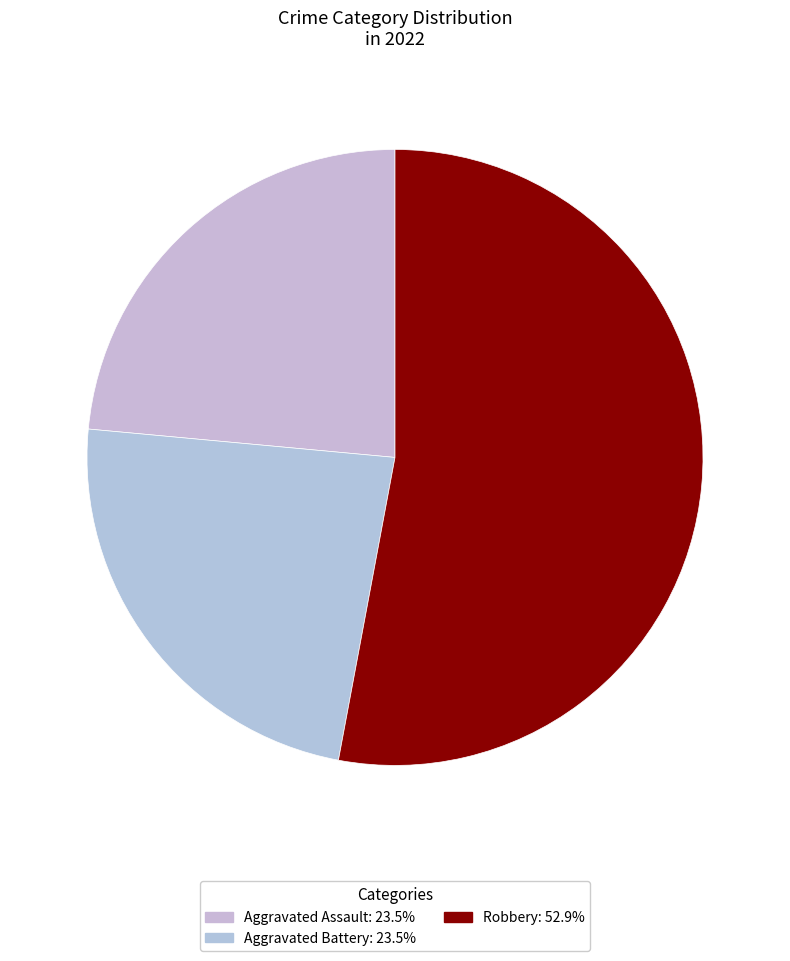

How many slices are in this pie chart?

3